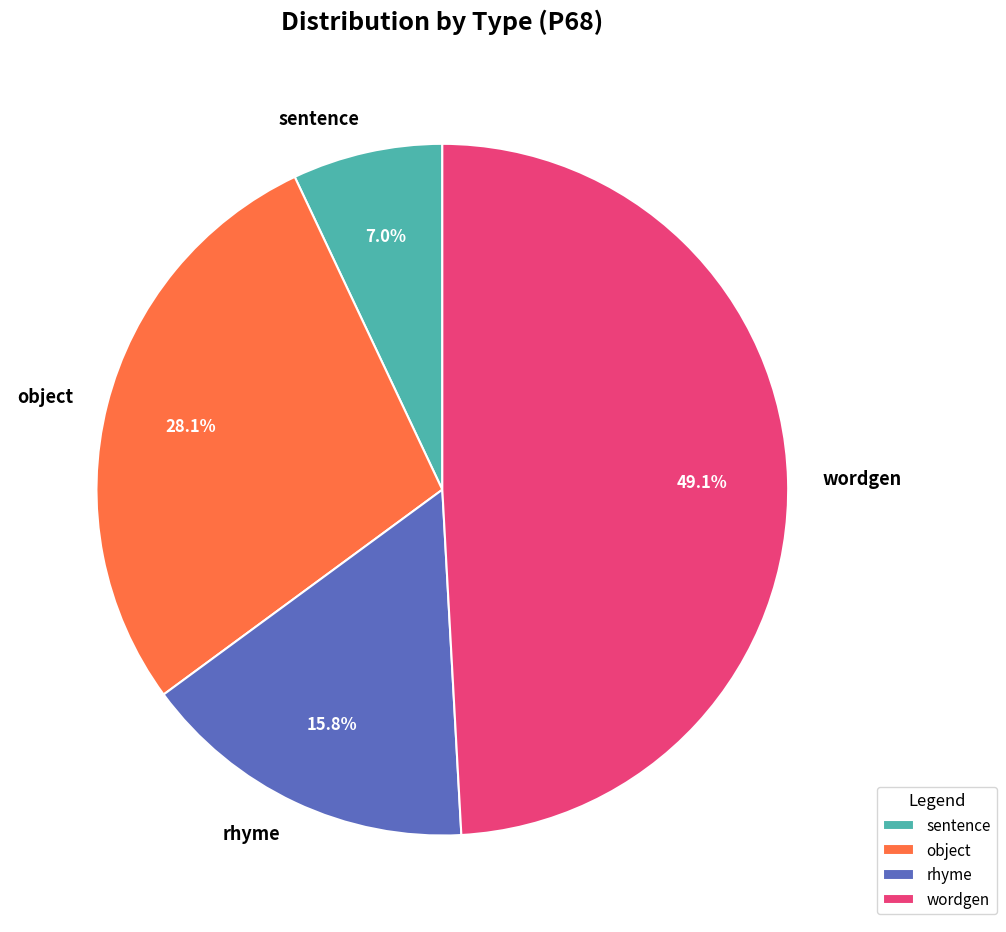

Rank the categories by value from lowest to highest.

sentence, rhyme, object, wordgen